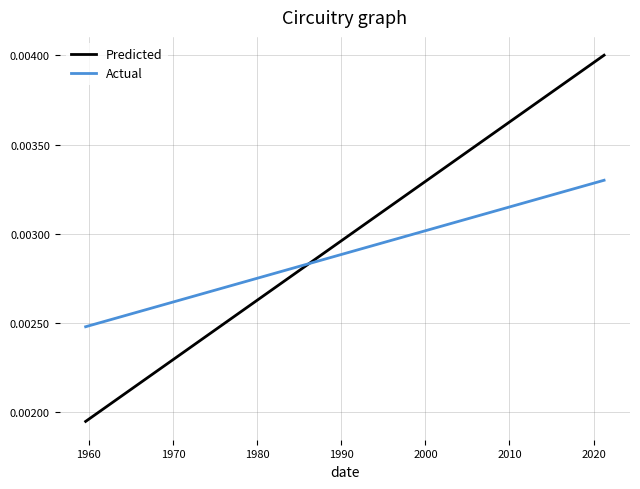

True or false: Predicted and Actual cross at least once.

True